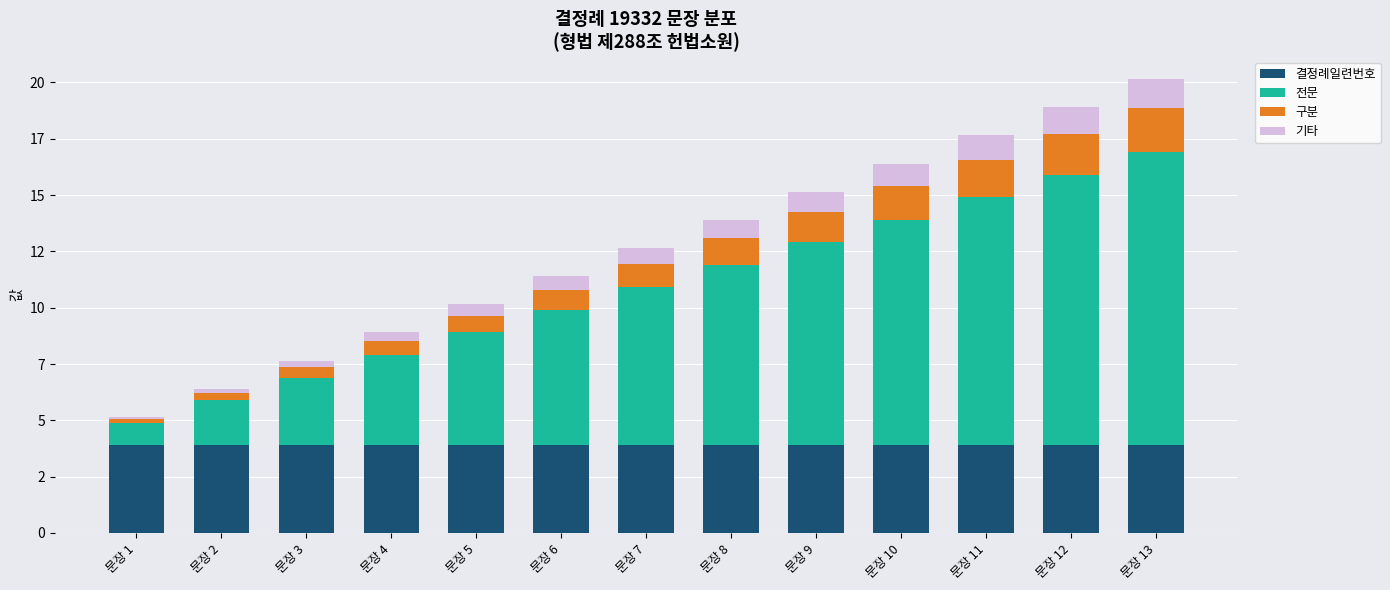

What are all the series names shown in the legend?

결정례일련번호, 전문, 구분, 기타